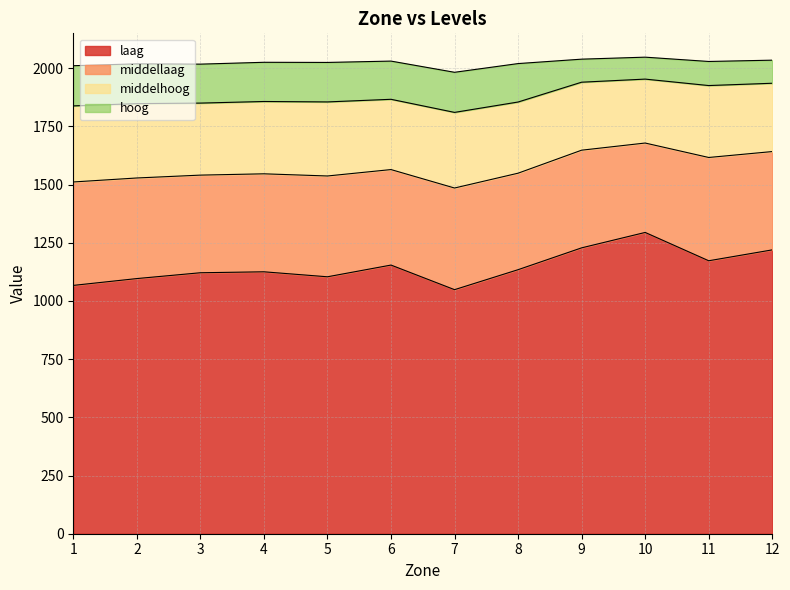

Which category has the lowest value in the middellaag series?

7